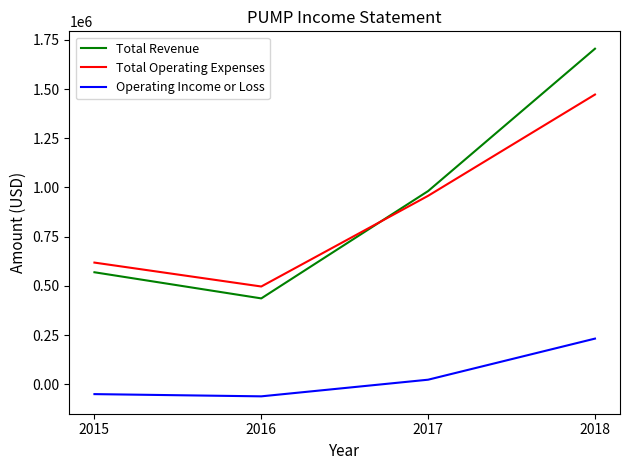

Read the Total Revenue value at 2018, to the nearest 100.

1704600